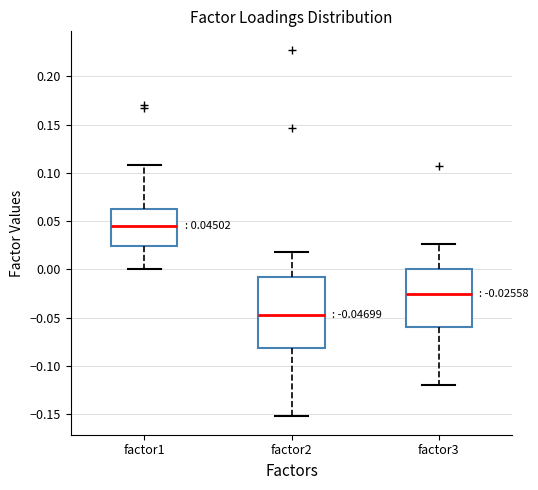

Which box's median line is the lowest?

factor2